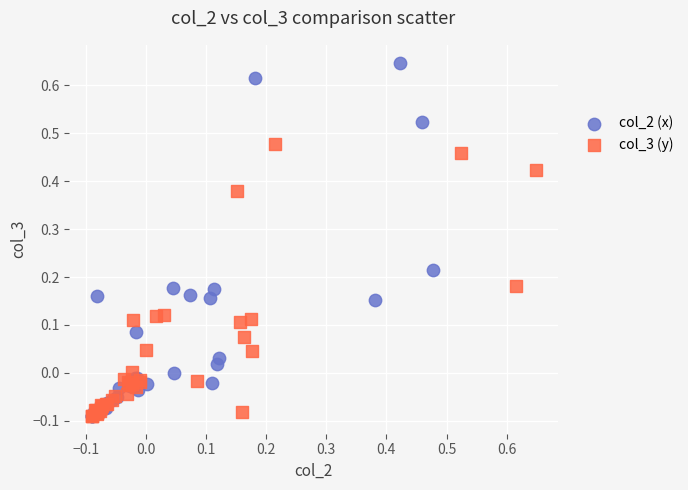

Which series has the widest spread of Y values?

col_2 (x)